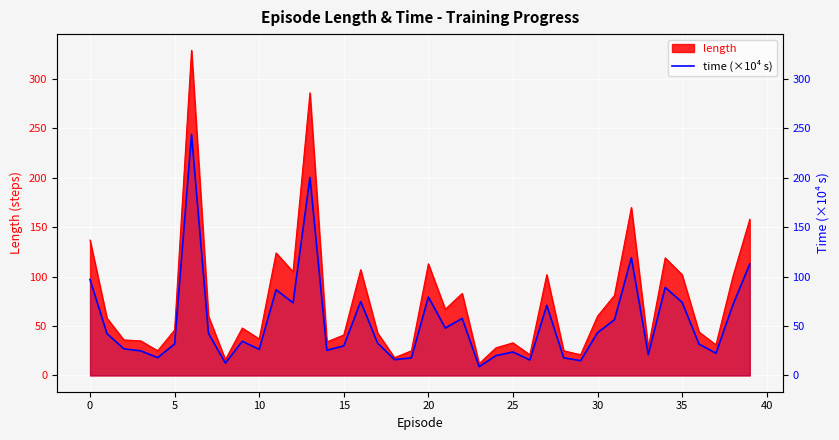

Is it true that the value at 18 is 16.1?

True